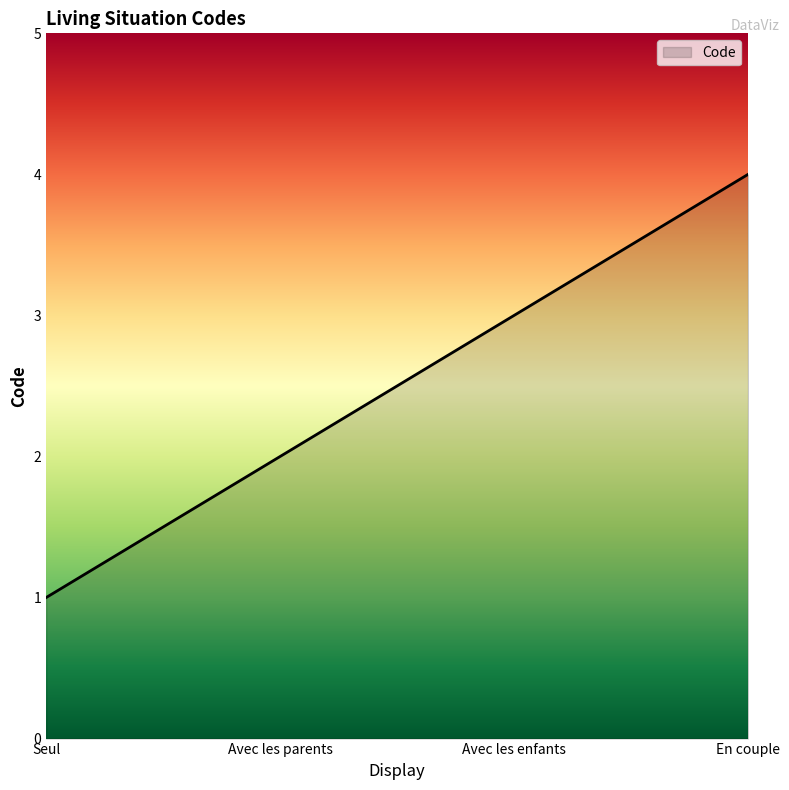

List the labels in order of value, largest first.

En couple, Avec les enfants, Avec les parents, Seul